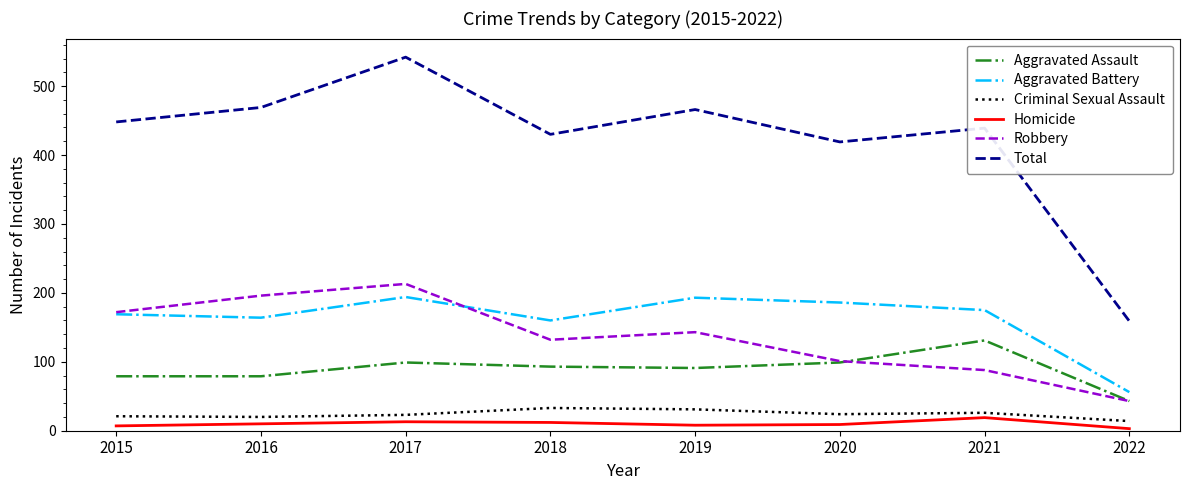

Which series has the widest spread of values?

Total